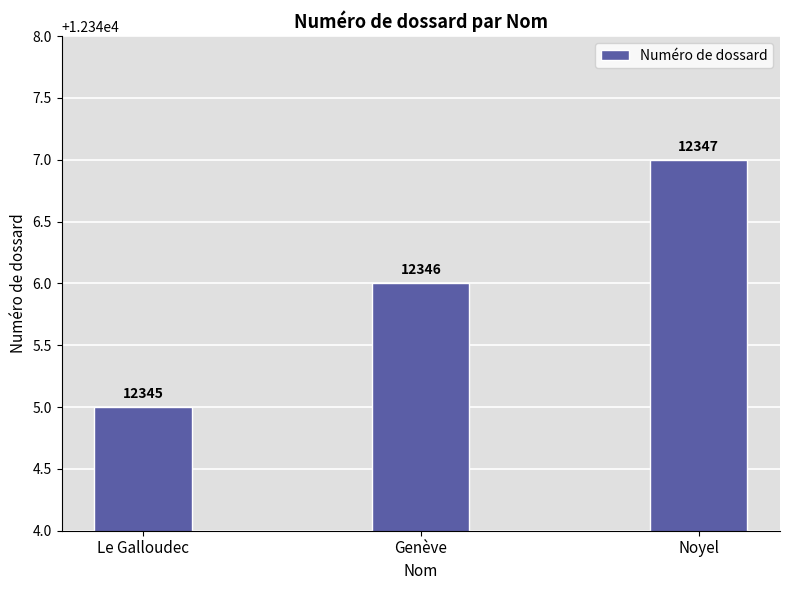

Reading left to right, extract all data points from this chart.

Le Galloudec=12345	Genève=12346	Noyel=12347